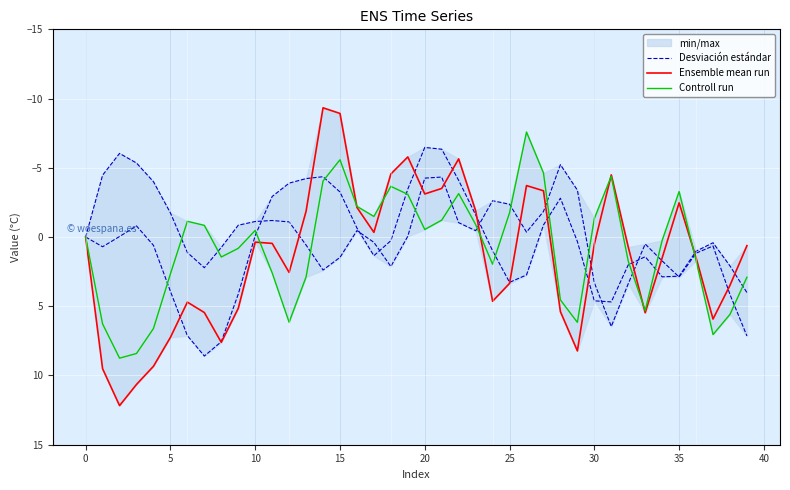

True or false: Ensemble mean run has a value of -2.0 at 15.

False